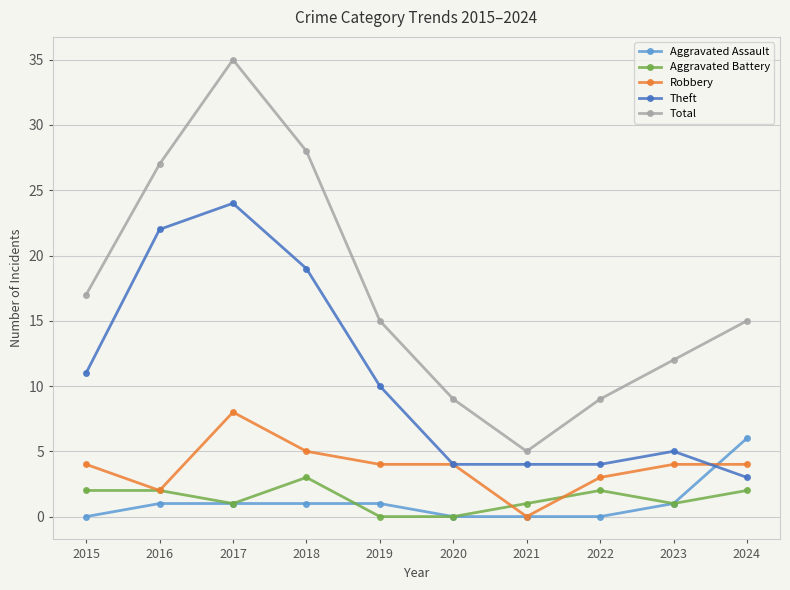

What is the sum of the Aggravated Battery values at 2016 and 2022?

4